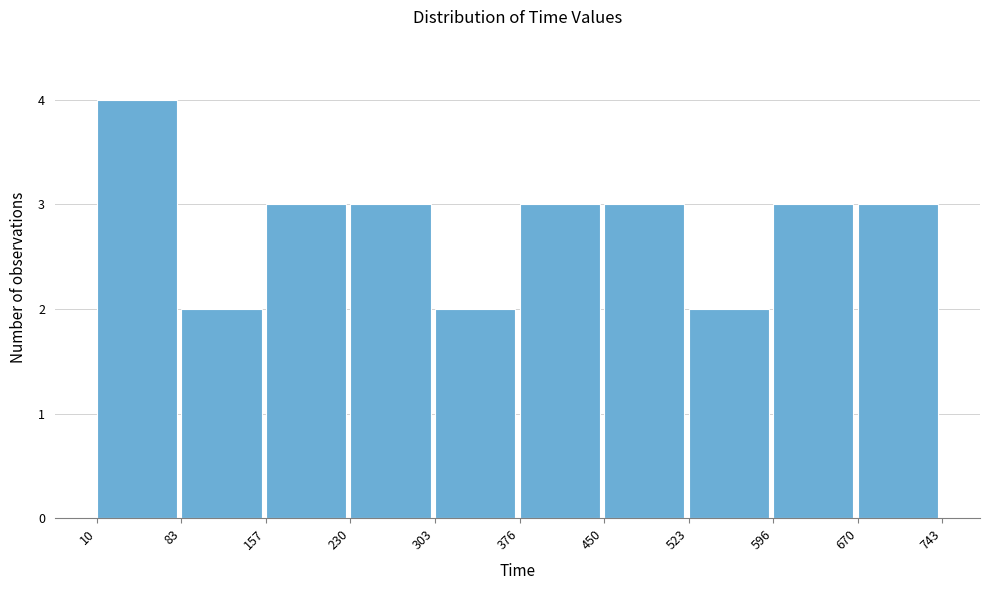

What is the height of the bar covering 523 to 596 on the x-axis? The values are not printed on the chart, so give them approximately, as read against the axis.

2